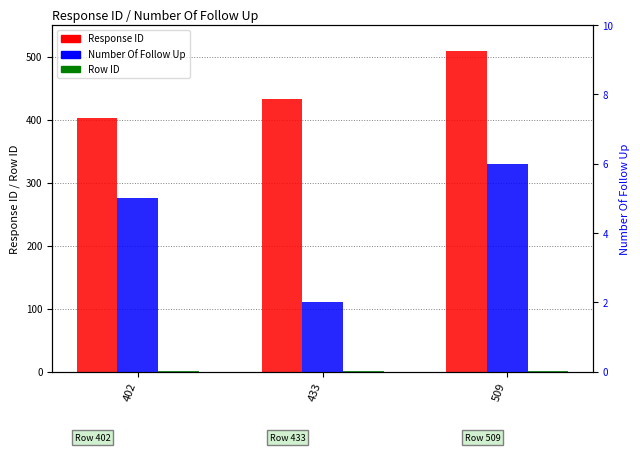

Reading left to right, what are all the values shown in this chart?

Response ID: 402	433	509
Row ID: 1	1	1
Number Of Follow Up: 5	2	6